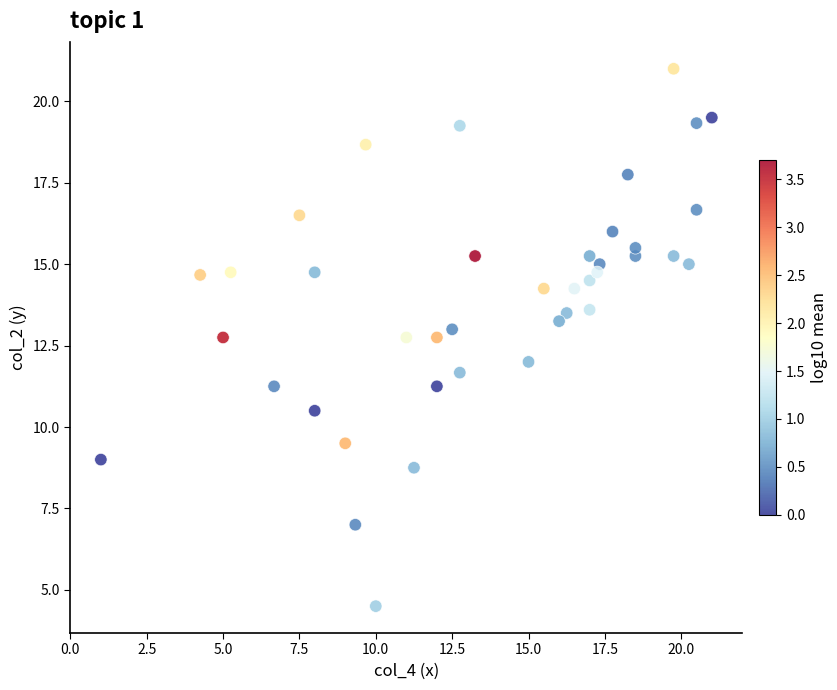

What is the range of Y values (max minus min)?

16.5